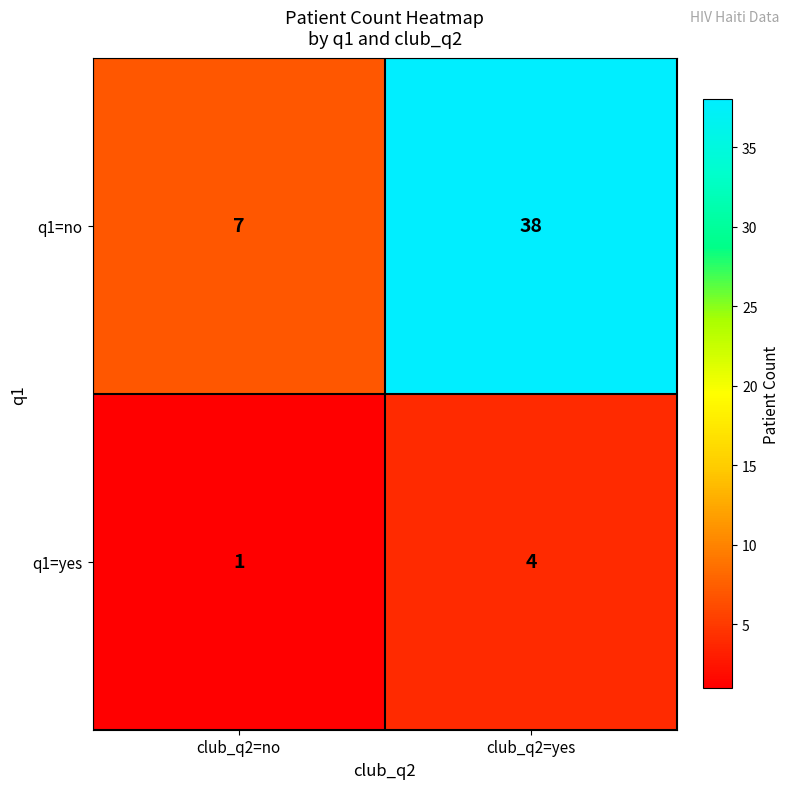

What is the sum of all q1=no values?

45